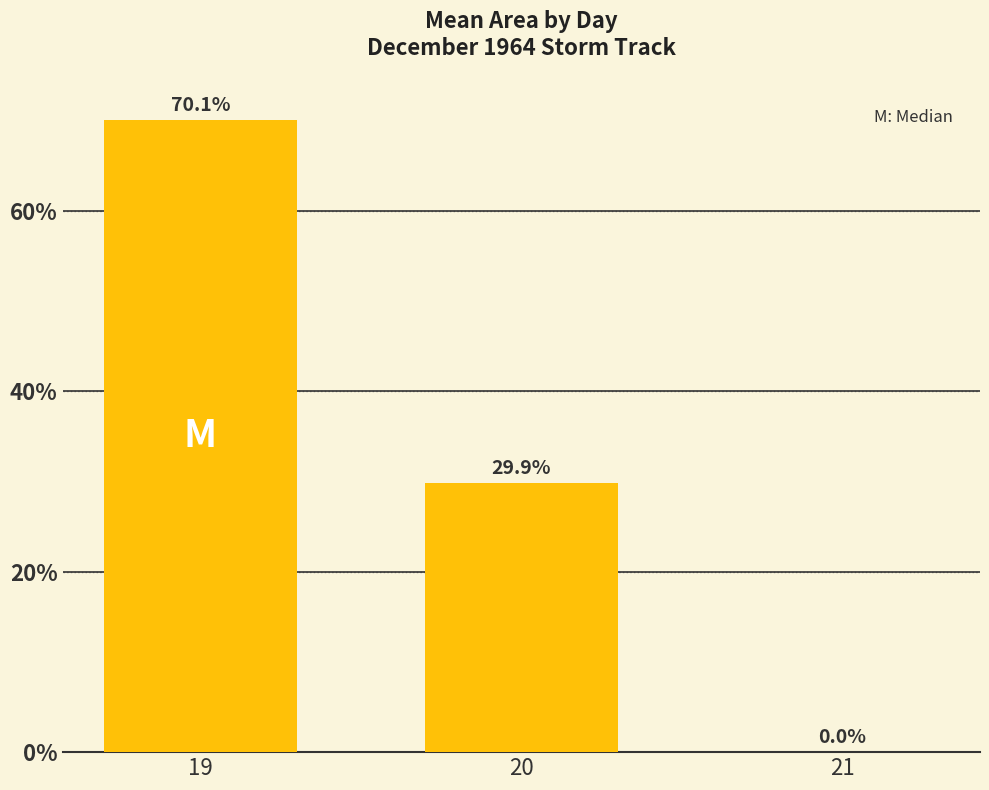

What is the sum of all values?

100.0